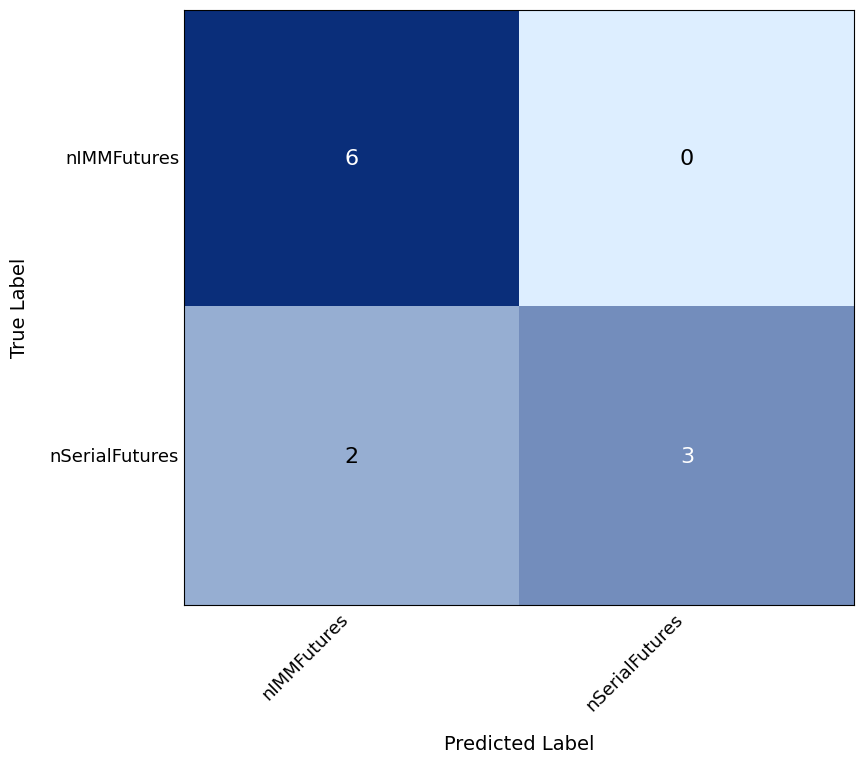

Which series has the largest total across all categories?

nIMMFutures